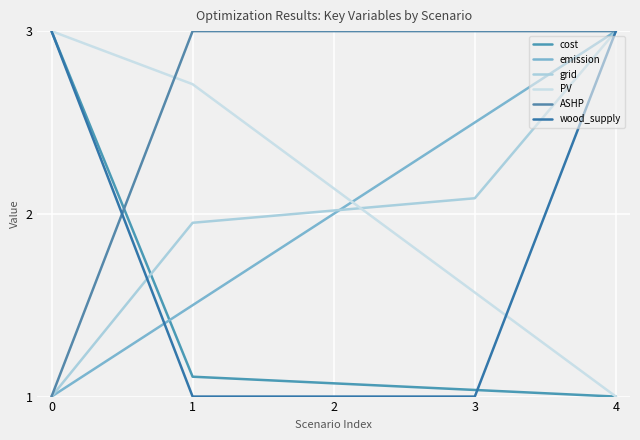

Rank the series at 3 from highest to lowest value.

ASHP, emission, grid, PV, cost, wood_supply